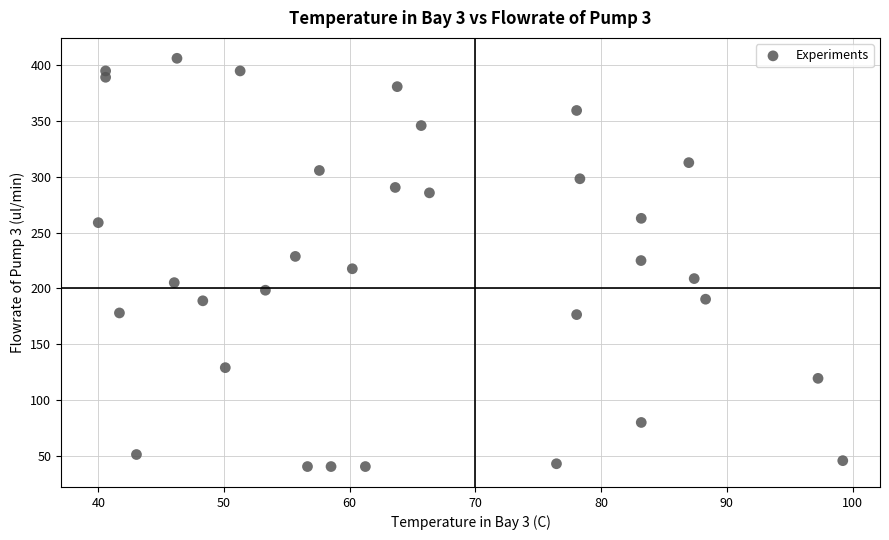

What is the range of Y values (max minus min)?

365.4